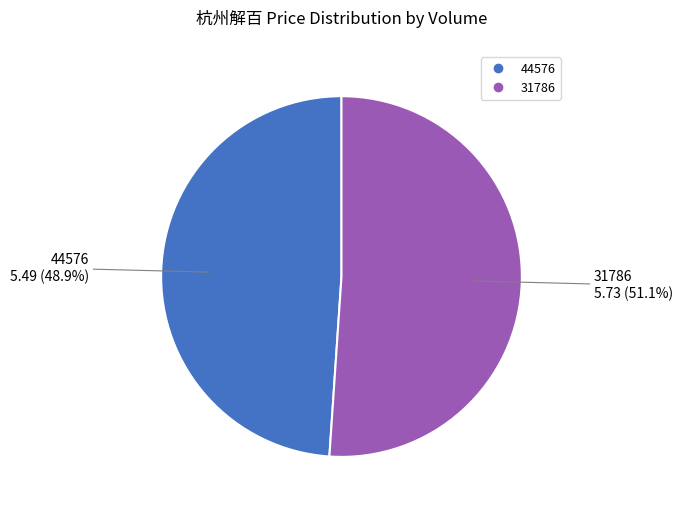

Rank the categories by value from highest to lowest.

31786, 44576